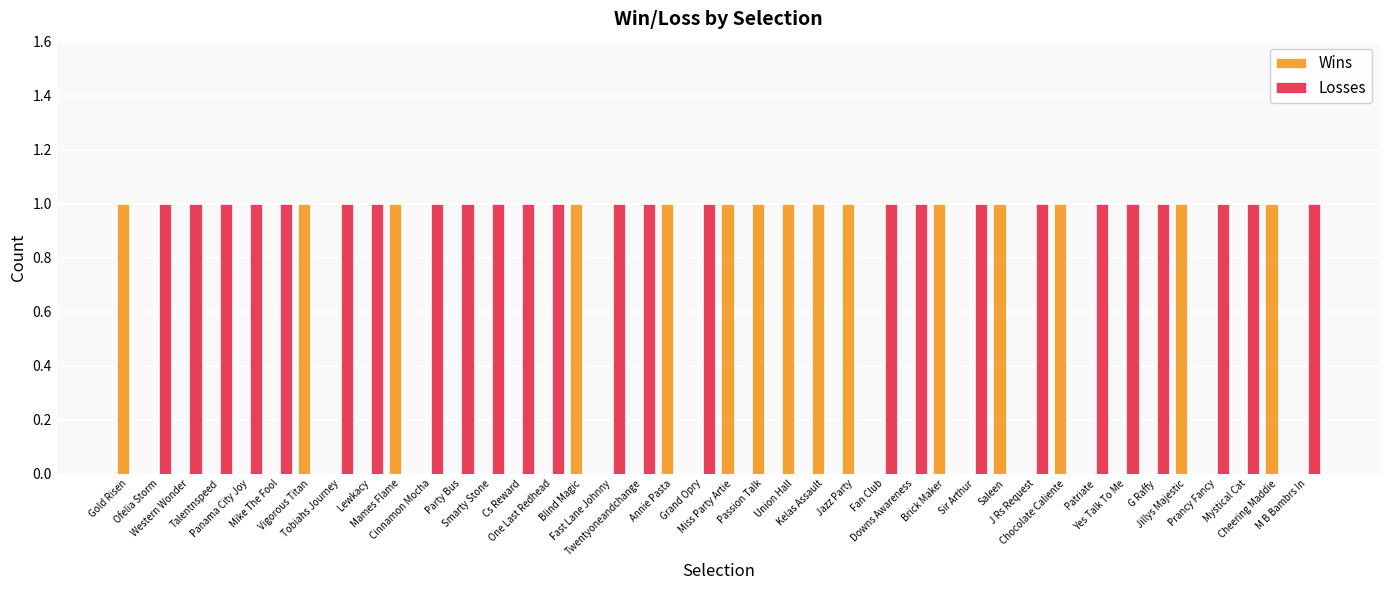

The Losses series shows 0 at Chocolate Caliente. True or false?

True